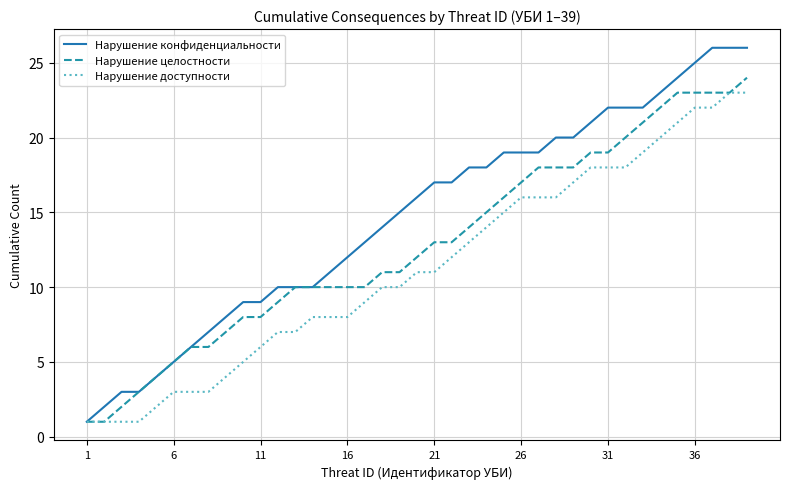

Which series has the largest range (max minus min)?

Нарушение конфиденциальности